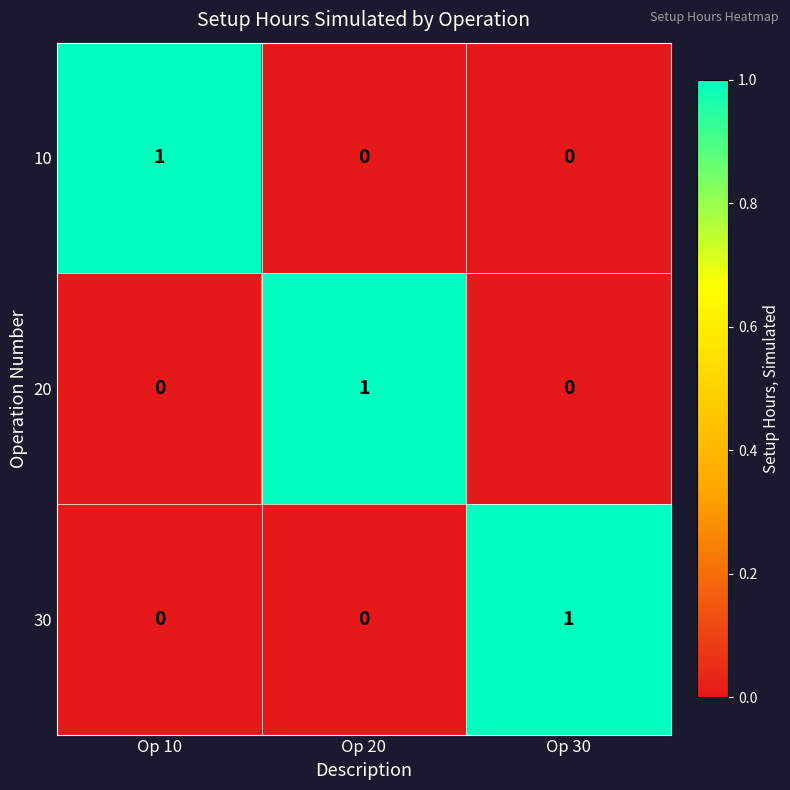

At how many categories does at least one series exceed 0?

3